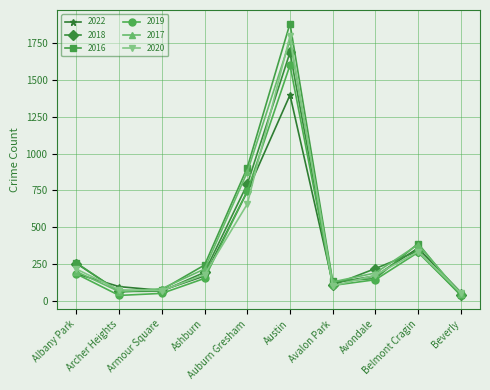

Which series has the widest spread of values?

2016